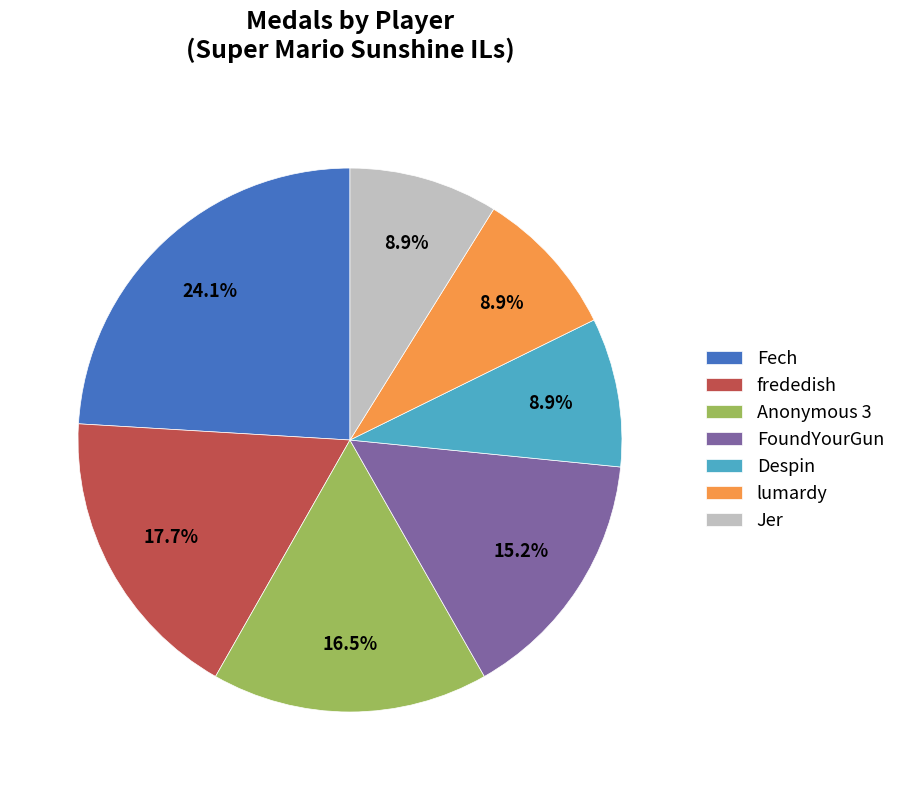

Is there a majority slice in this chart?

No